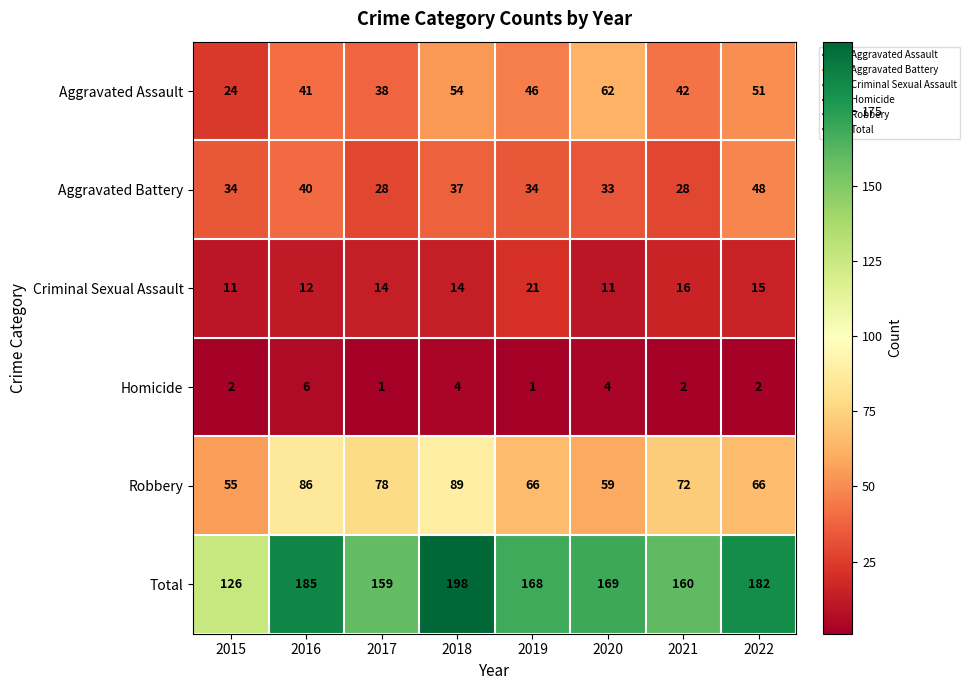

What is the spread (max minus min) of values at 2017?

158